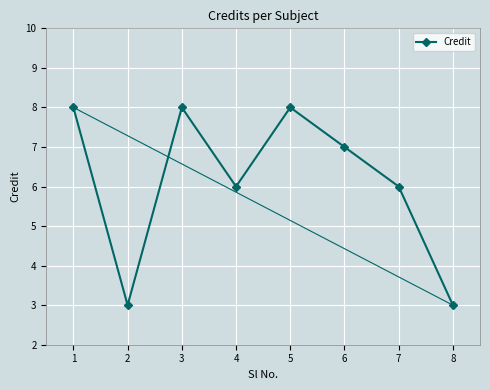

Reading left to right, transcribe all the data shown in this chart.

8	3	8	6	8	7	6	3